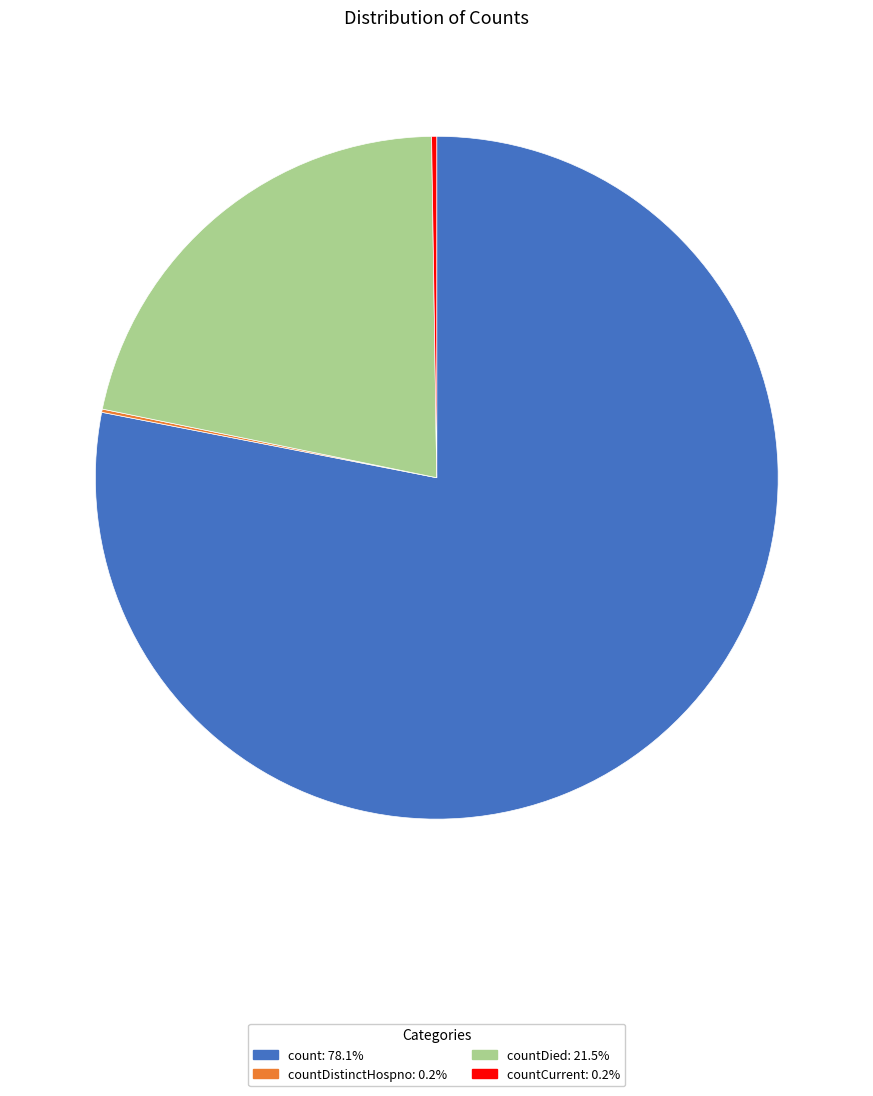

Does count: 78.1% account for over 50% of the chart?

Yes